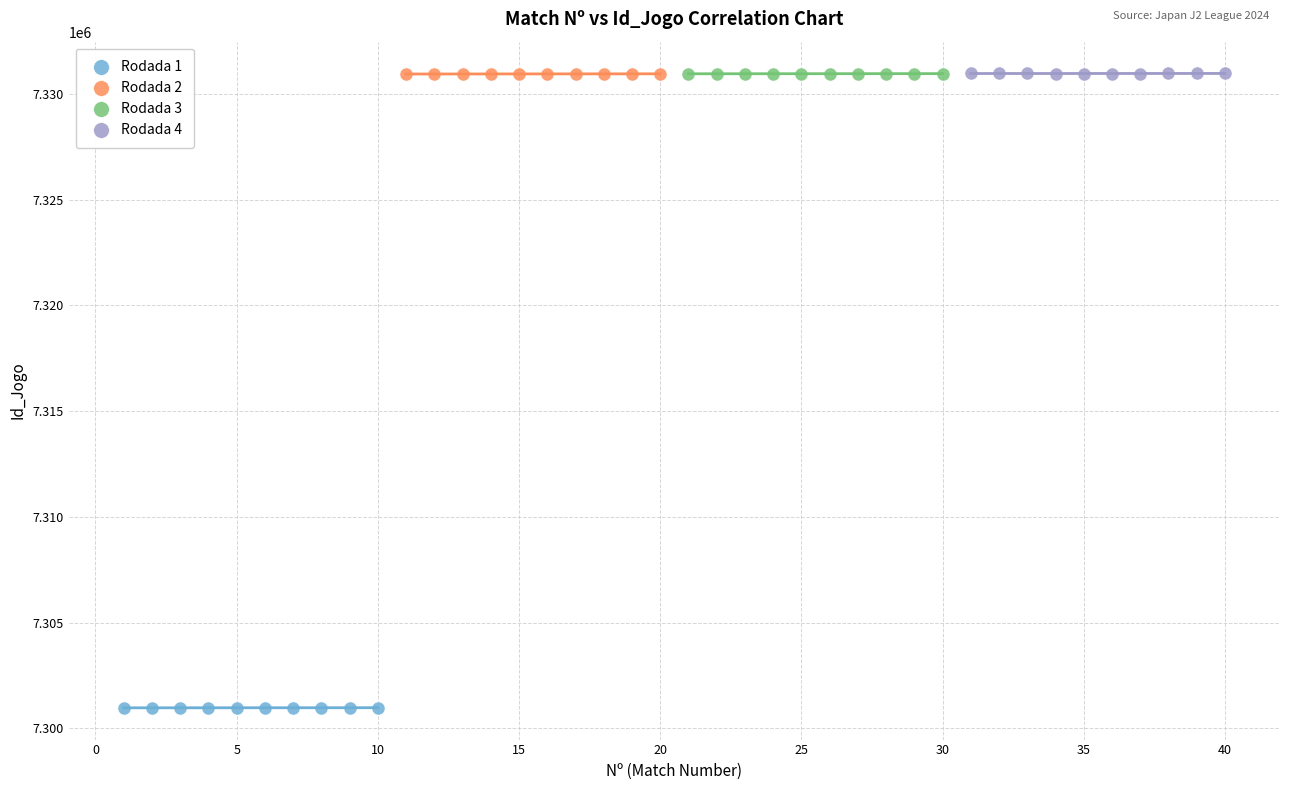

Which series contains the lowest Y value?

Rodada 1